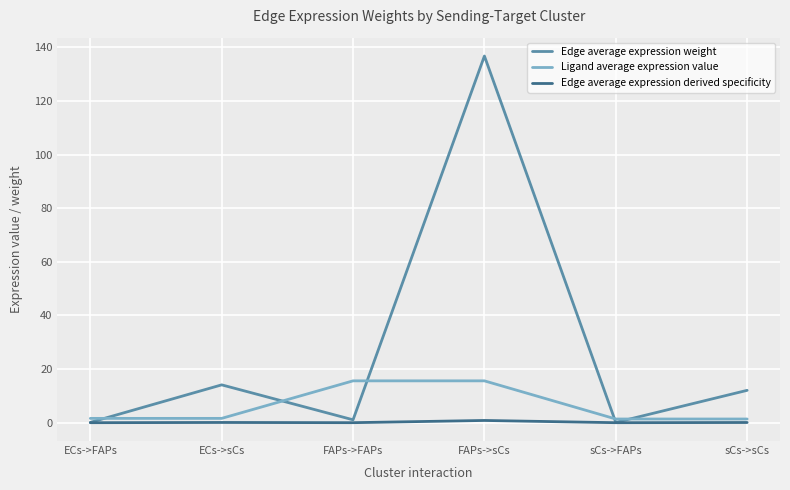

How many lines are shown in the chart?

3